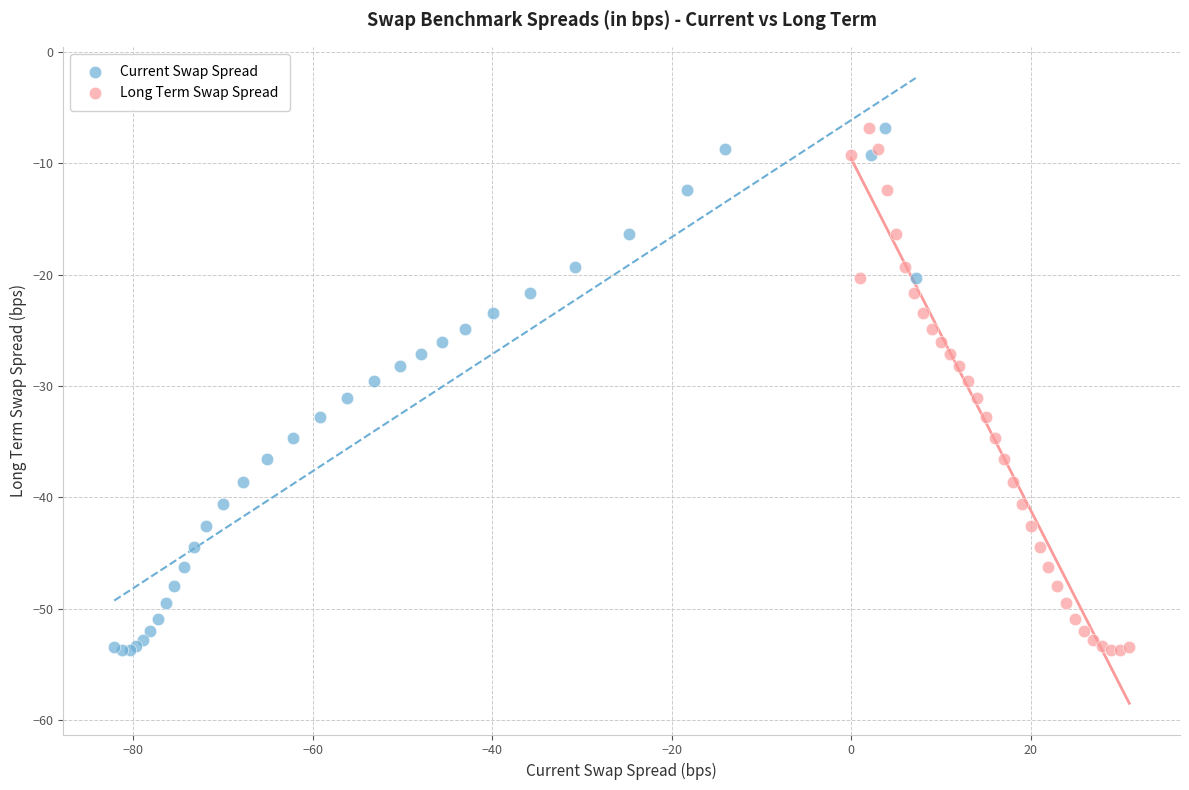

What are all the series names shown in the legend?

Current Swap Spread, Long Term Swap Spread